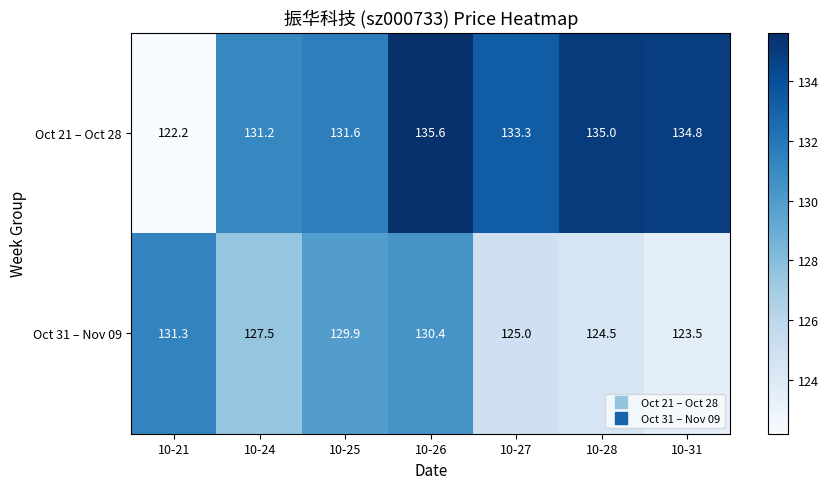

What is the sum of the Oct 21 – Oct 28 values at 10-27 and 10-28?

268.3